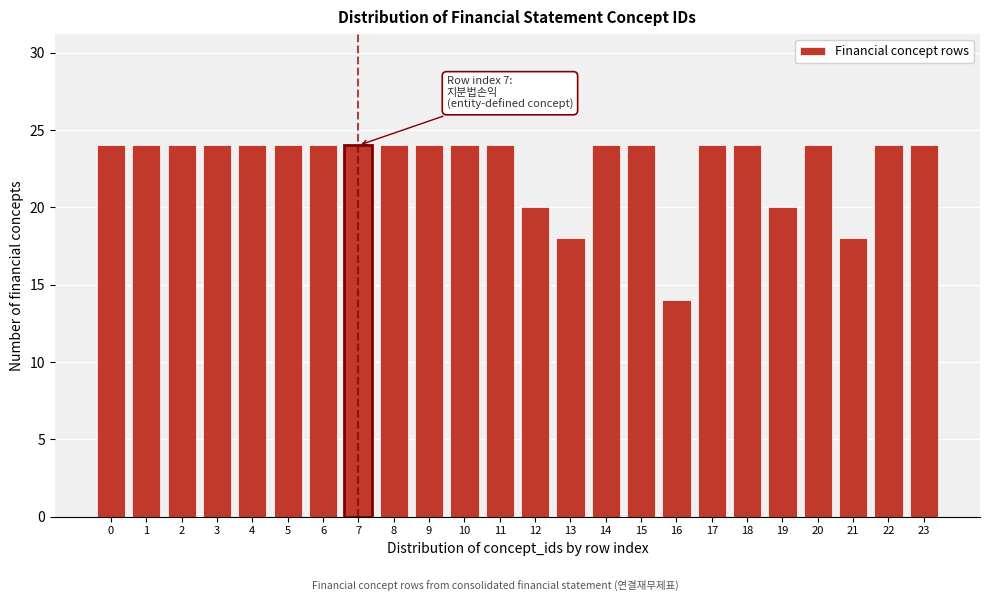

Reading left to right, list all the values displayed in this chart.

24	24	24	24	24	24	24	24	24	24	24	24	20	18	24	24	14	24	24	20	24	18	24	24